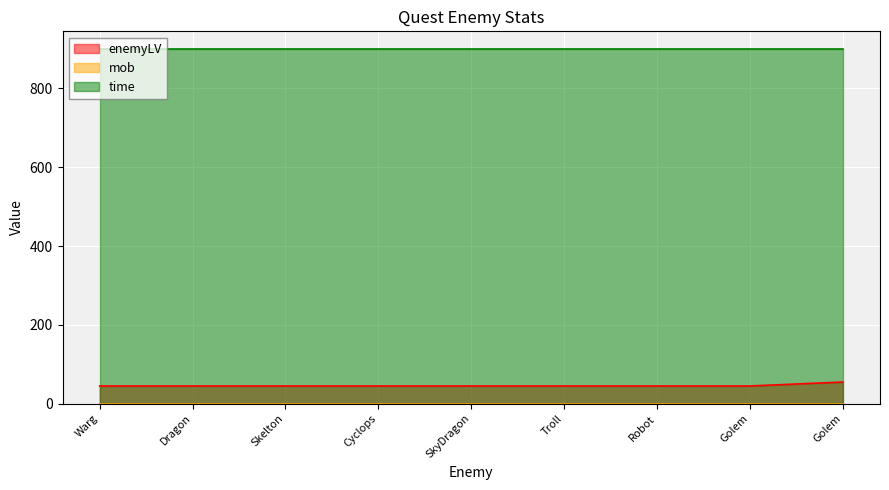

What is the sum of all enemyLV values?

415